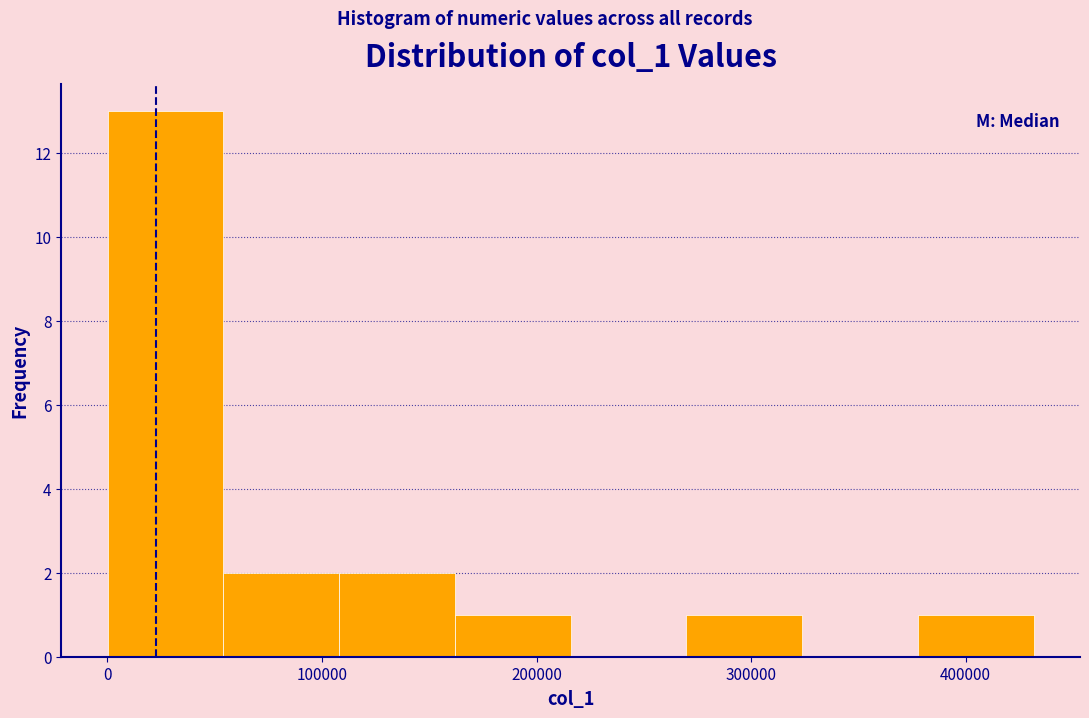

Over which range of the x-axis is the bar tallest?

0 to 50000